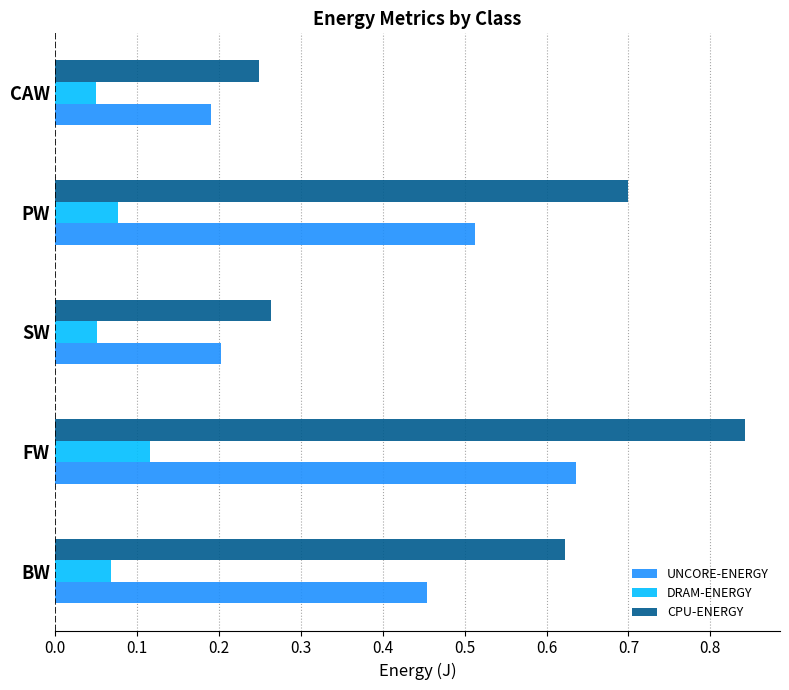

Which label corresponds to the largest value in the chart?

FW